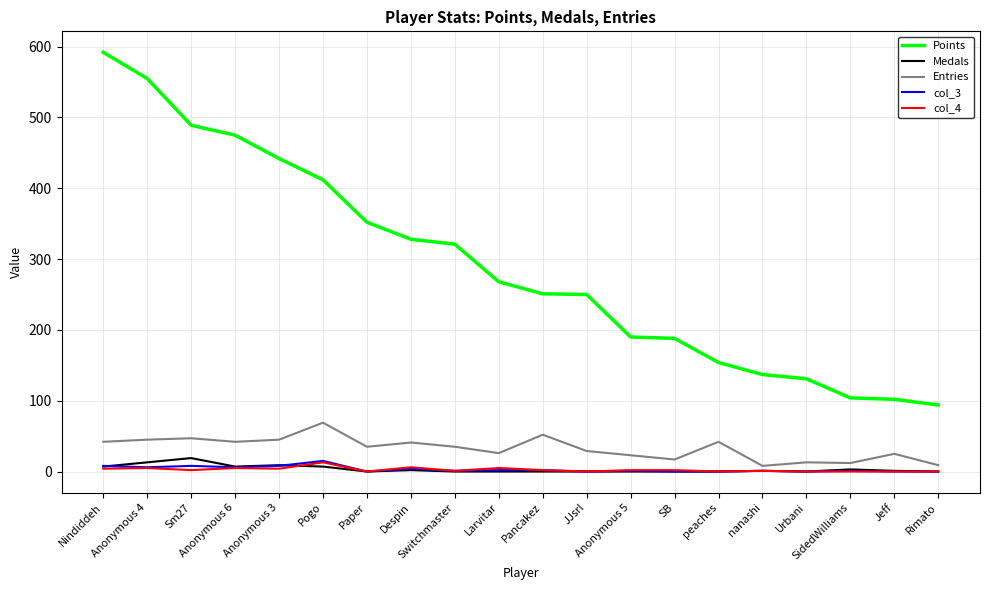

What is the average value of the Points series?

292